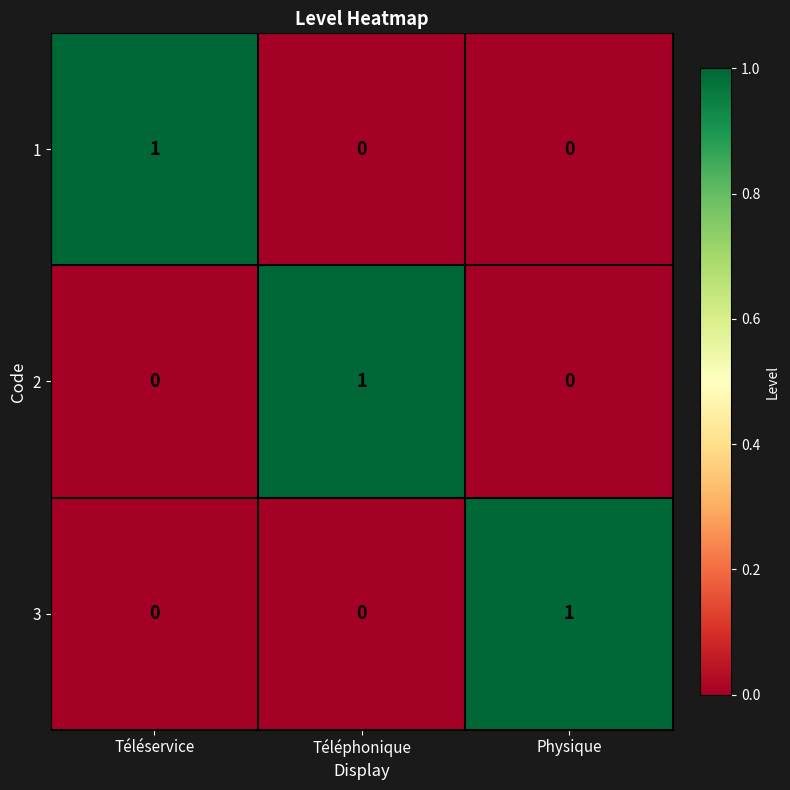

Is the value of 1 at Physique greater than the value of 3 at Physique?

No